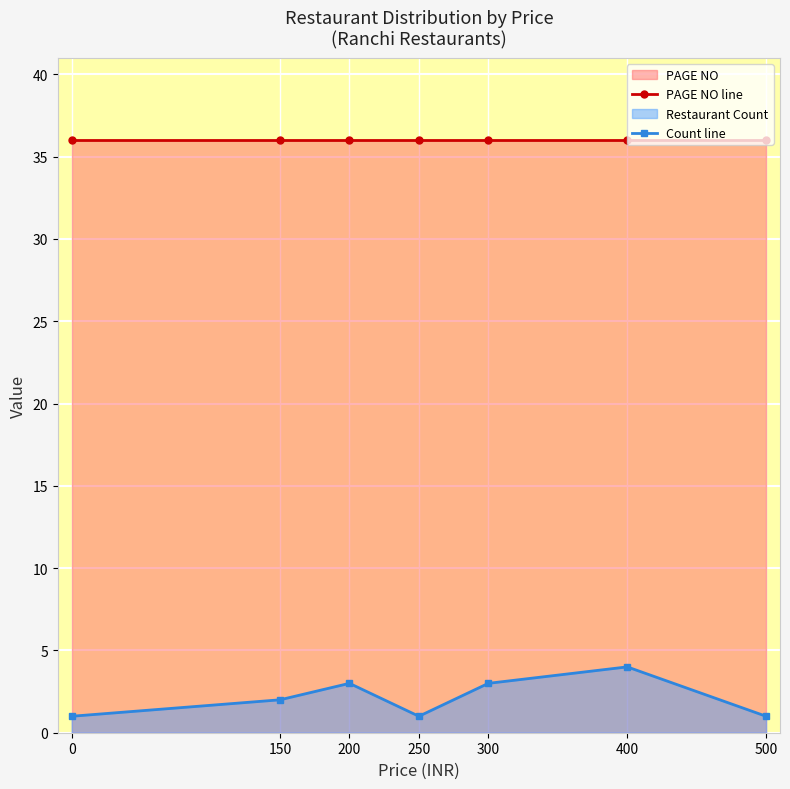

What is the sum of the Count line values at 250 and 400?

5